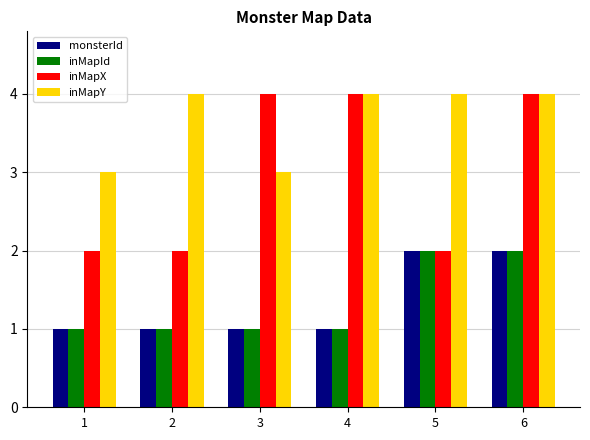

Count the monsterId values in the range 1 to 2.

6